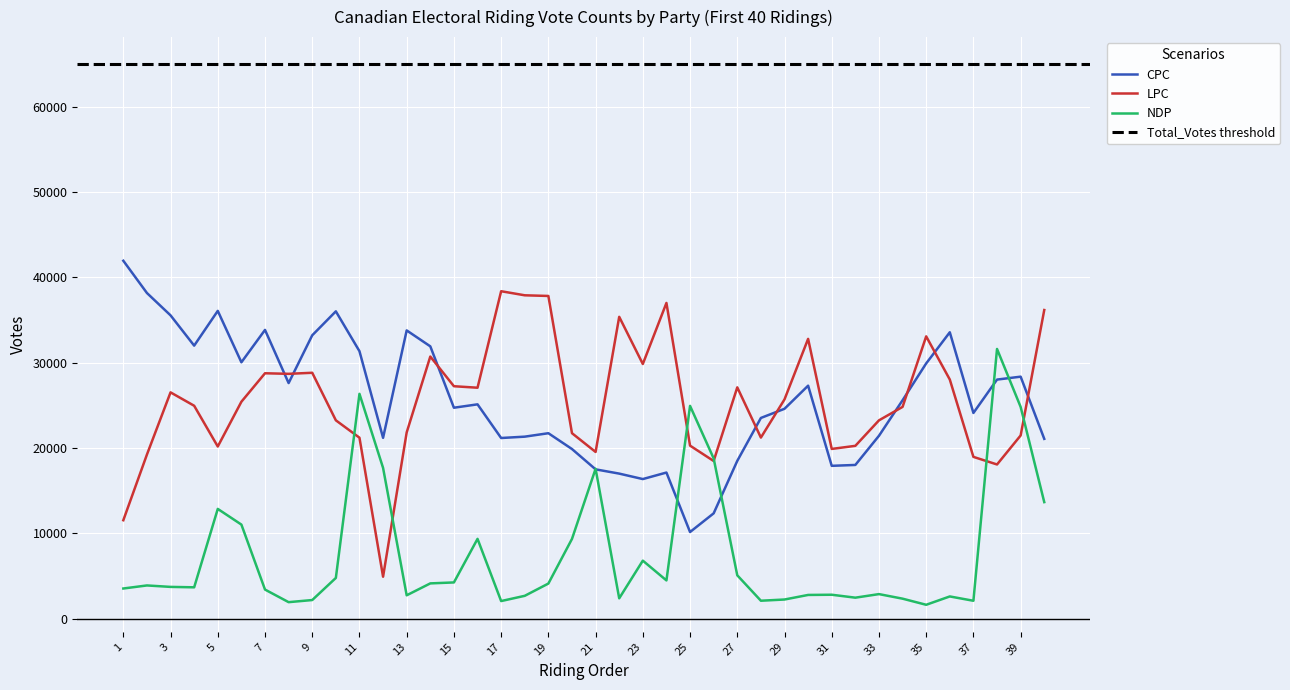

How many values in the NDP series exceed 3900?

19